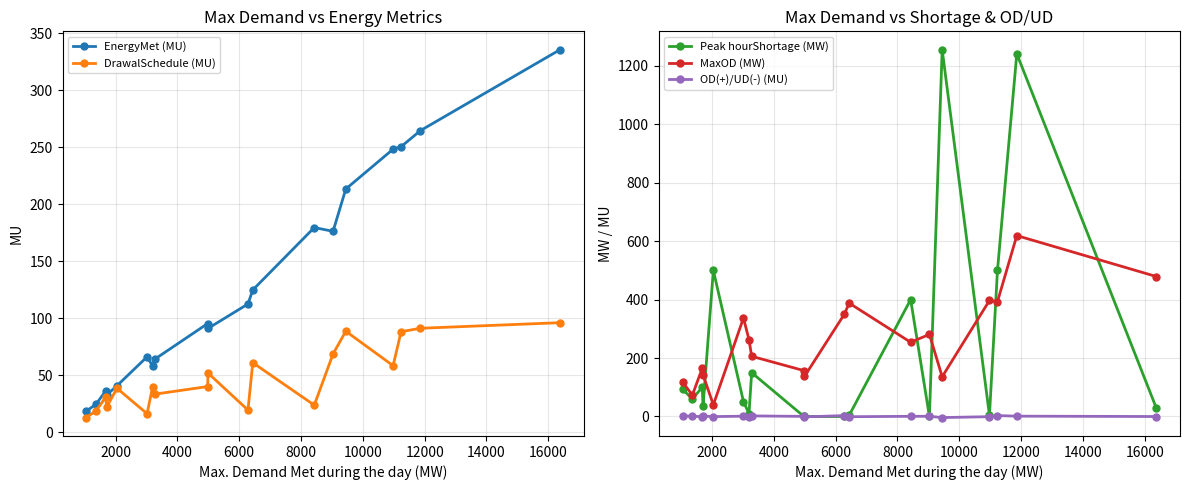

What is the value of the MaxOD (MW) point at the 2nd from the left?

73.0